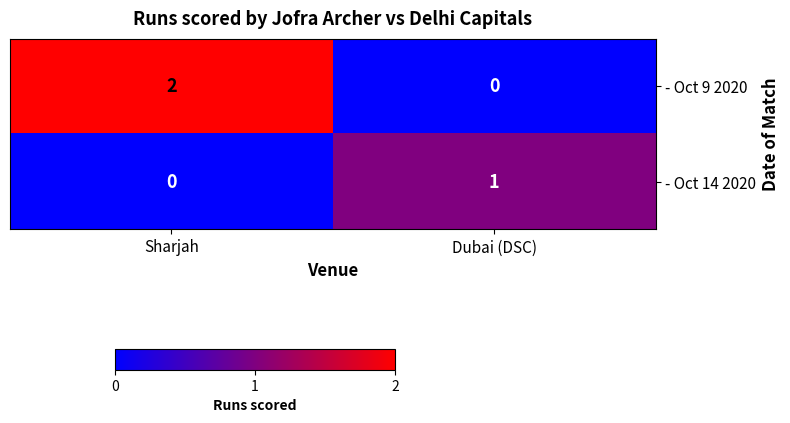

Is it true that - Oct 9 2020 equals 3 at Sharjah?

False